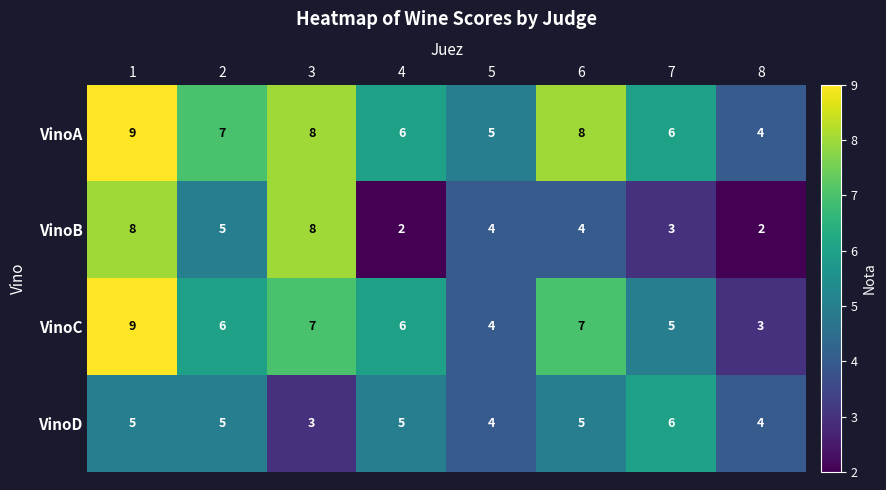

What is the highest value of the VinoB series?

8